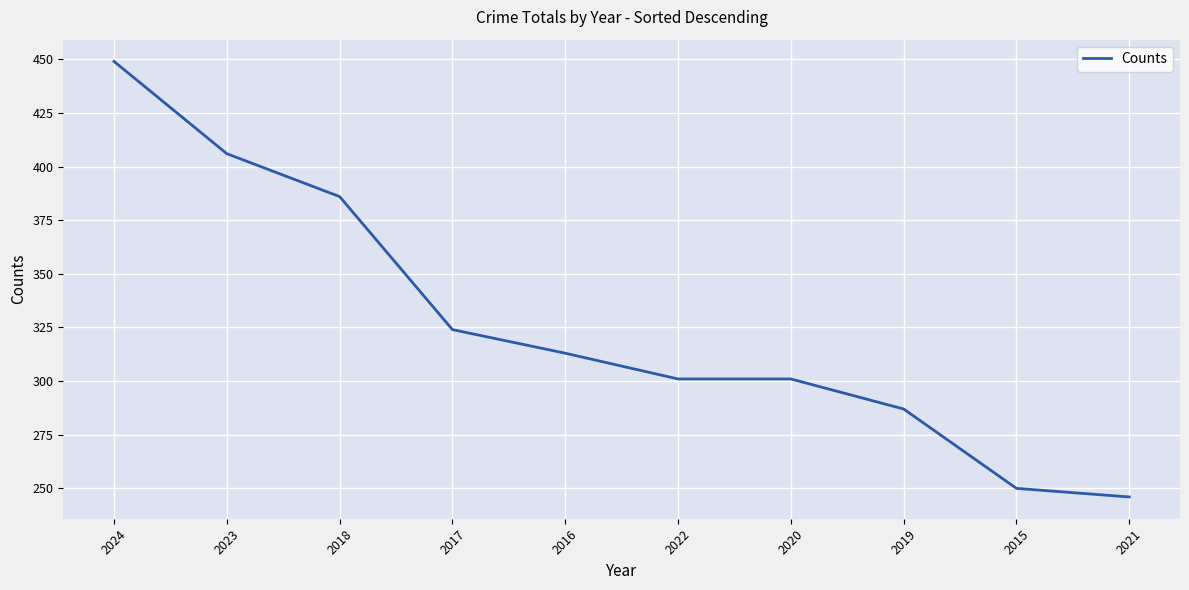

What is the minimum value shown in the chart?

246